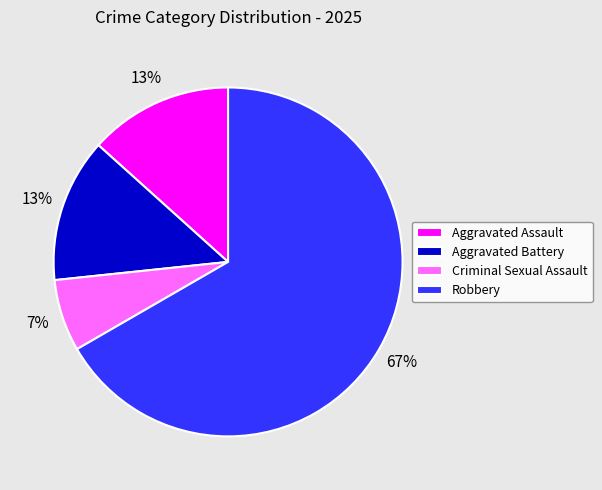

To the nearest percent, what portion does Aggravated Battery represent?

13%